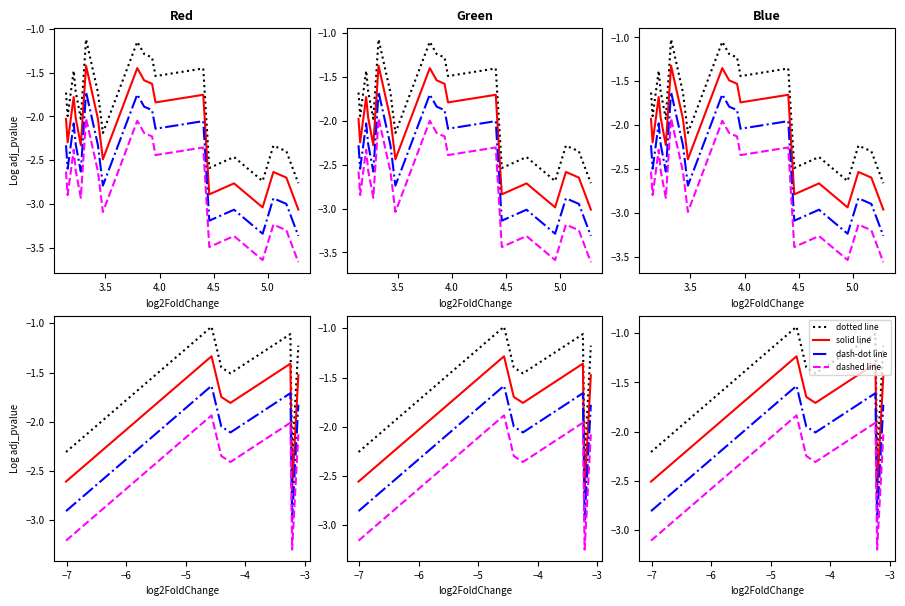

What is the difference between the maximum and minimum values in the dashed line series?

1.4